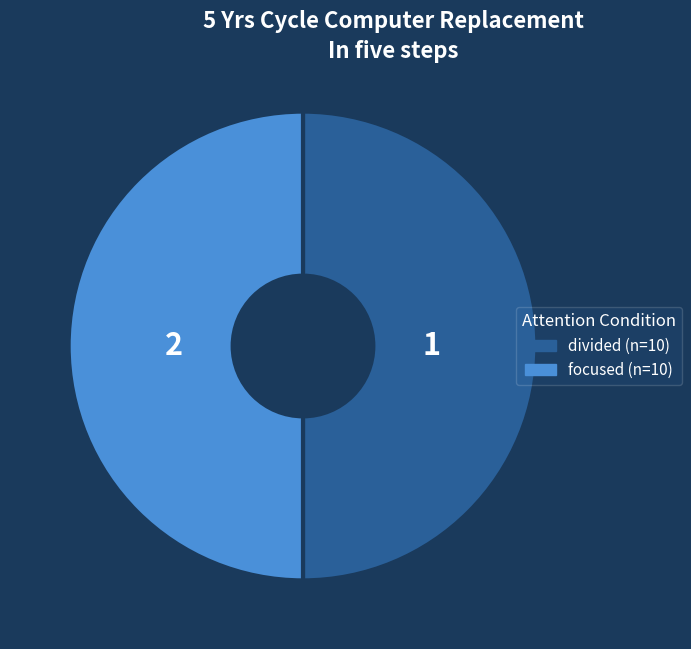

The focused slice represents 61% of the pie. True or false?

False